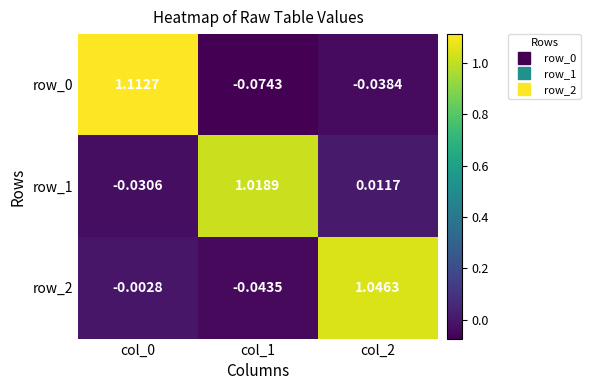

Which category has the lowest value in the row_0 series?

col_1